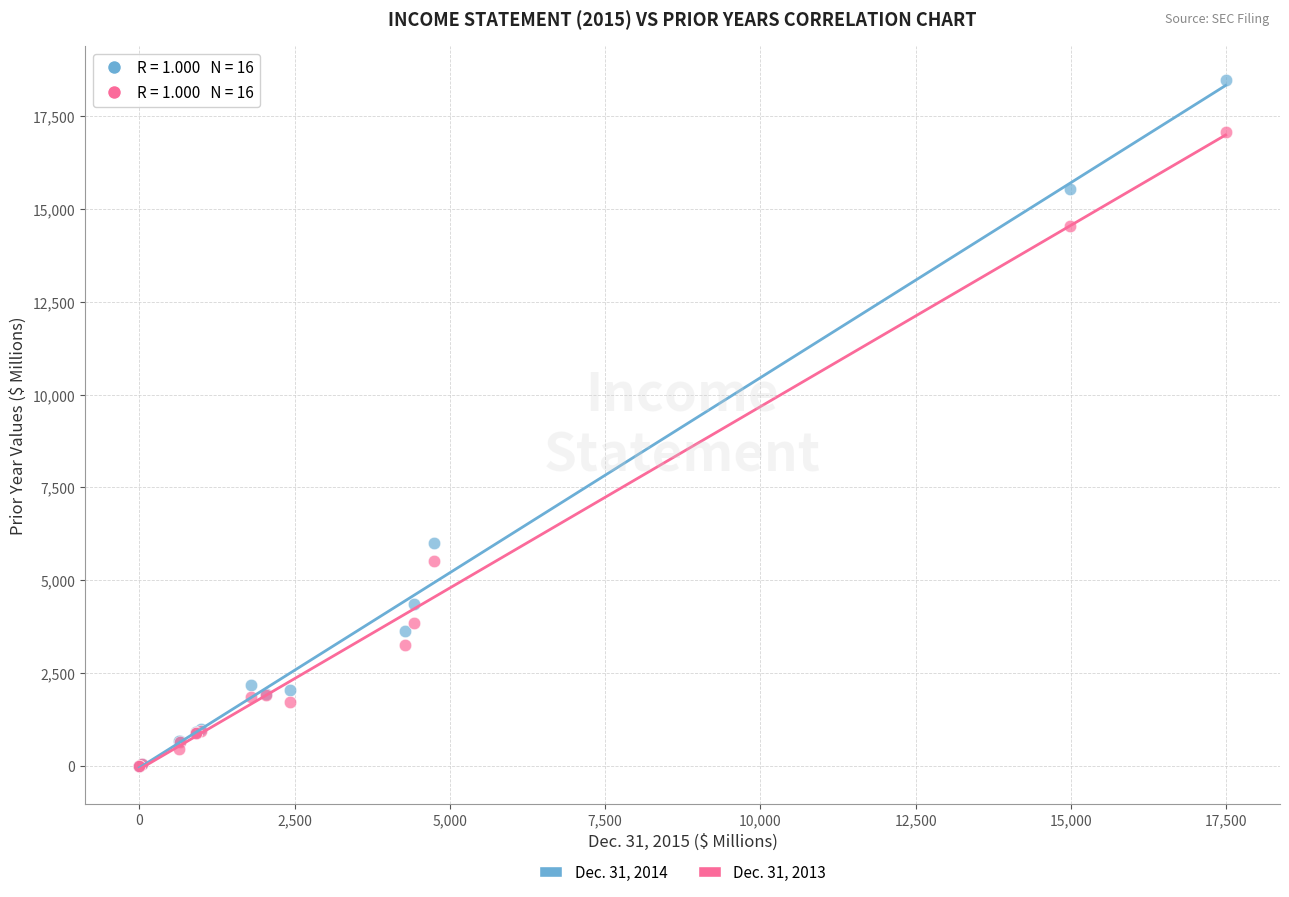

What are all the series names shown in the legend?

Dec. 31, 2014, Dec. 31, 2013